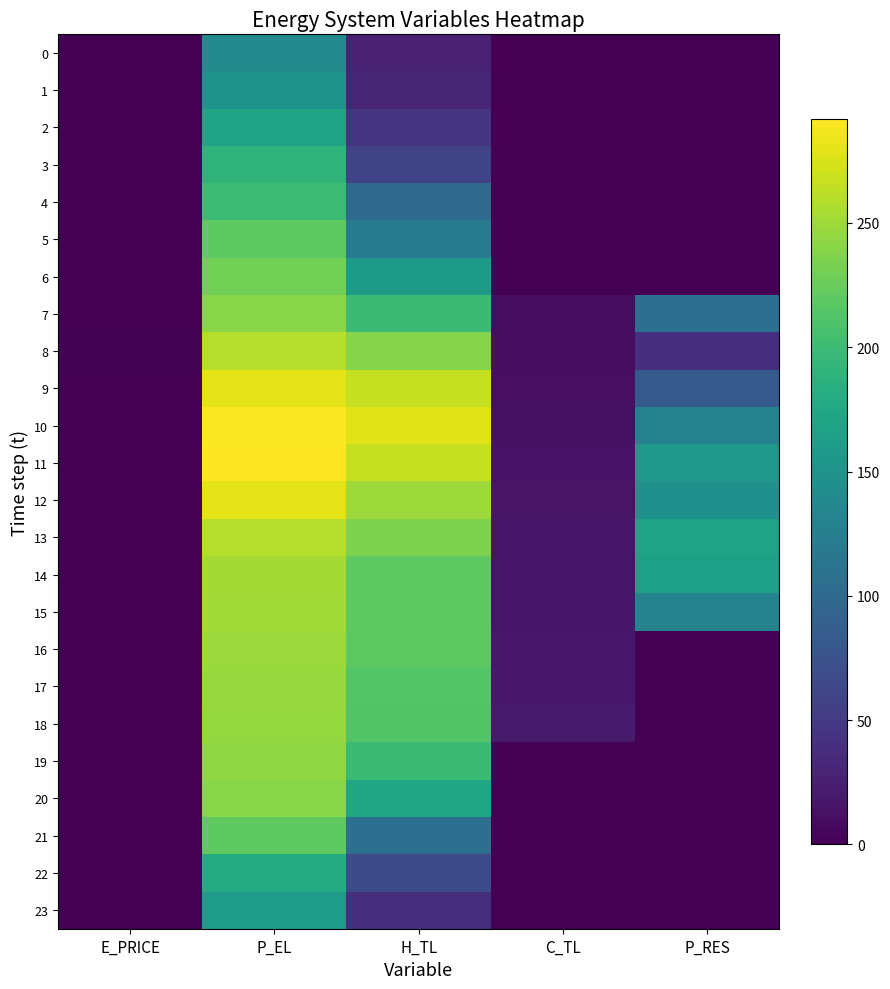

Which series has the widest spread of values?

11